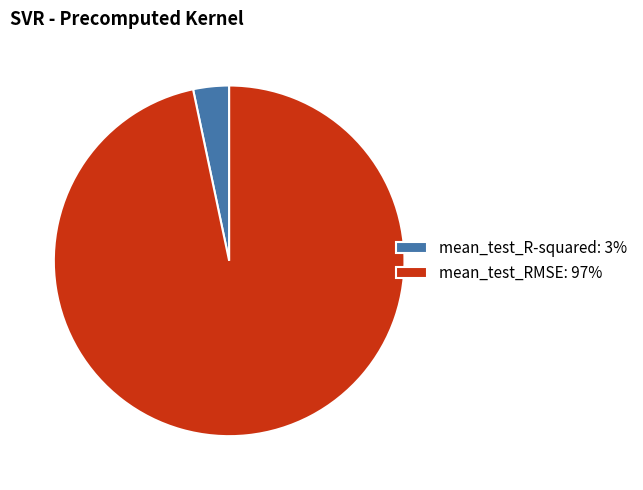

Is mean_test_R-squared: 3% the majority of the pie?

No